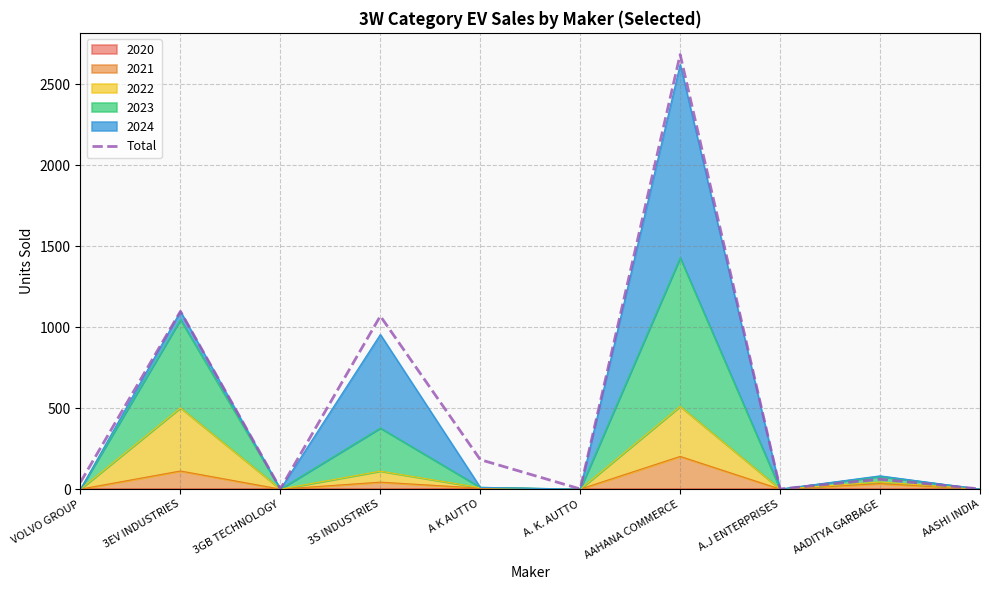

Is it true that the value at AASHI INDIA is 1?

True